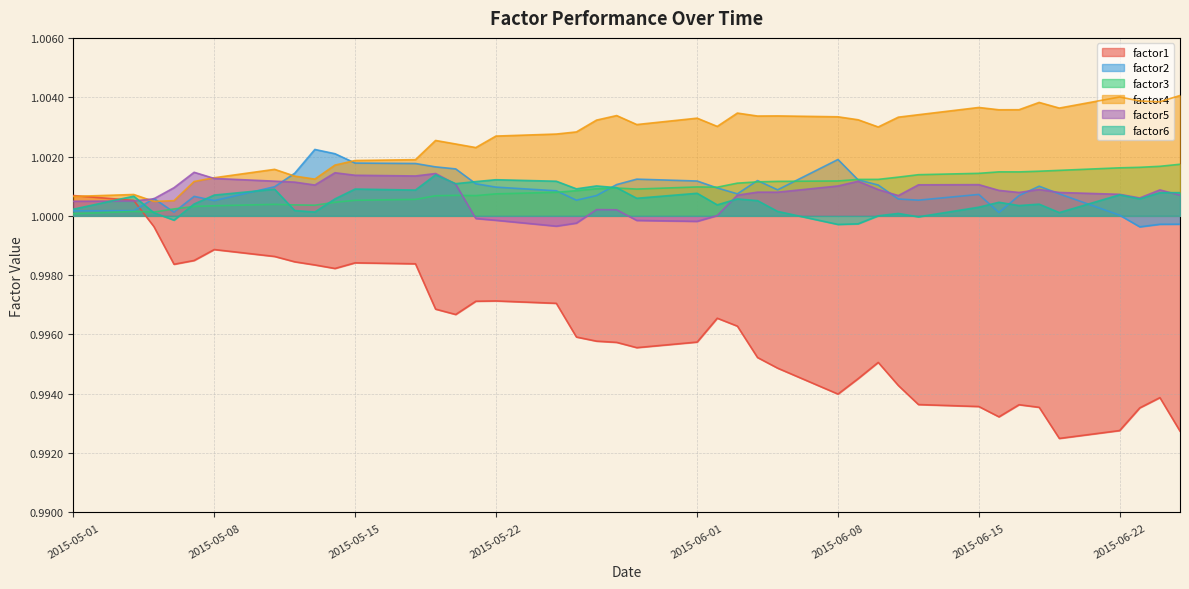

How many lines are shown in the chart?

6